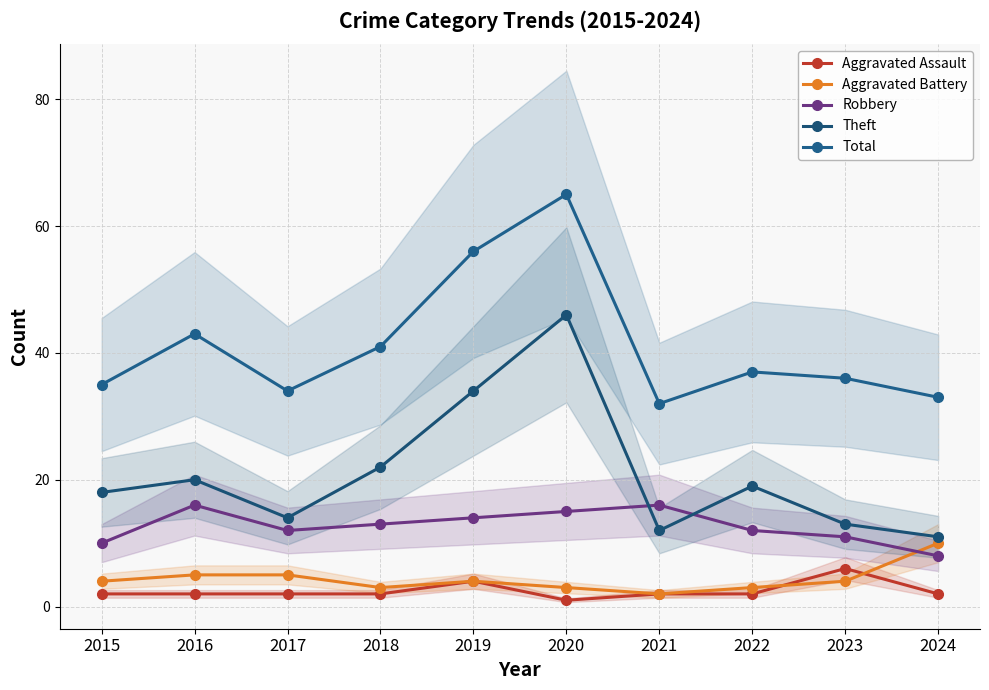

Between which two adjacent categories do Aggravated Assault and Aggravated Battery first intersect?

2022 and 2023